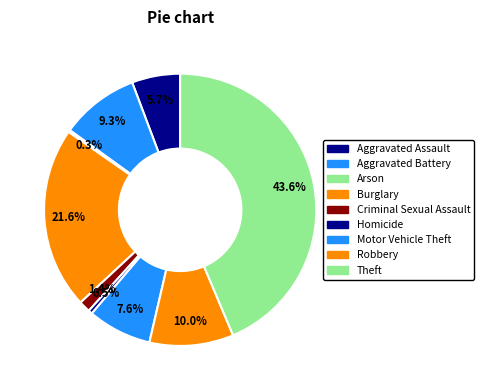

How many segments does this pie chart have?

9